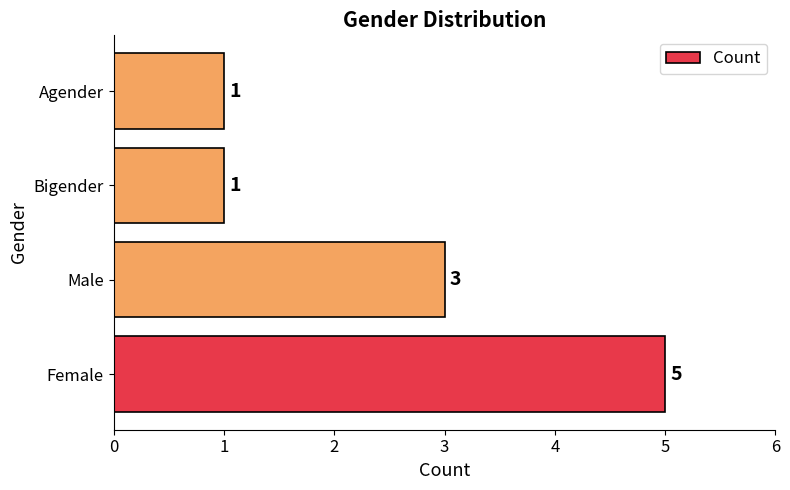

Between Male and Bigender, which is larger?

Male